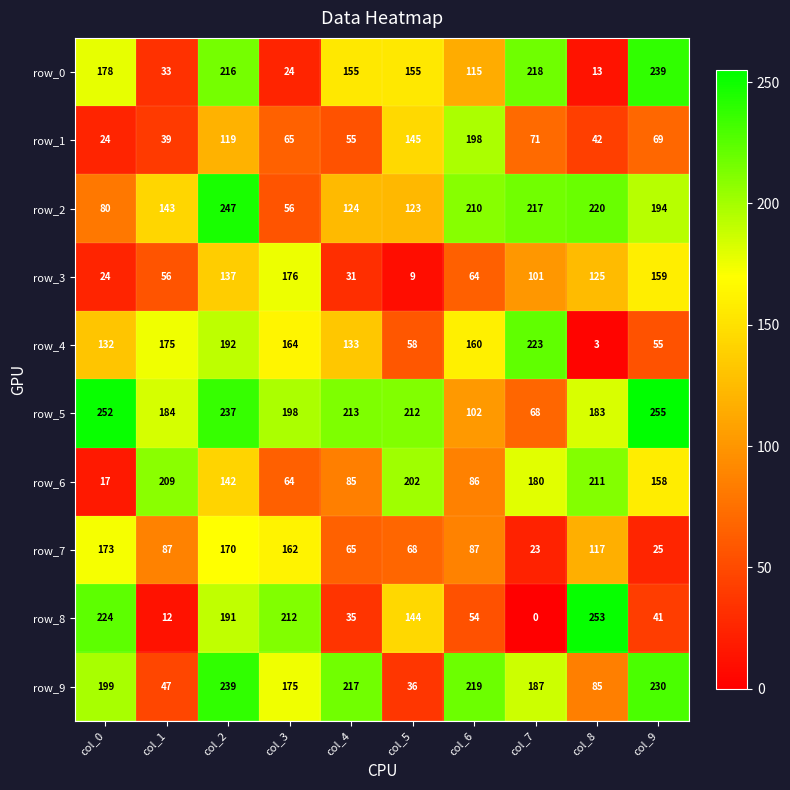

At which category is the sum across all series the highest?

col_2